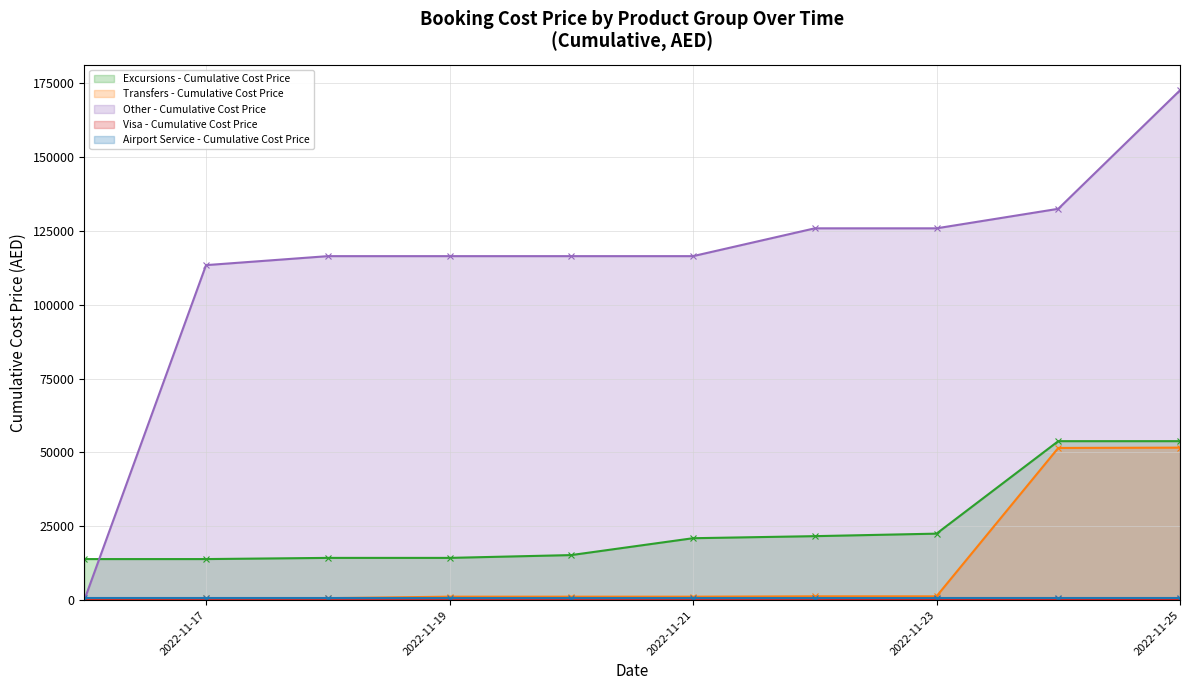

Reading left to right, extract all data points from this chart.

Excursions - Cumulative Cost: 13910.0	13910.0	14310.0	14310.0	15262.5	20970.0	21667.5	22517.5	53817.5	53817.5
Transfers - Cumulative Cost: 0.0	685.0	685.0	1185.0	1185.0	1185.0	1300.0	1300.0	51518.8	51623.8
Other - Cumulative Cost: 0.0	113400.0	116441.8	116441.8	116441.8	116441.8	125856.6	125856.6	132462.1	172571.8
Visa - Cumulative Cost: 0.0	0.0	0.0	0.0	0.0	0.0	0.0	278.0	278.0	278.0
Airport Service - Cumulative Cost: 615.3	615.3	615.3	615.3	615.3	615.3	615.3	615.3	615.3	615.3